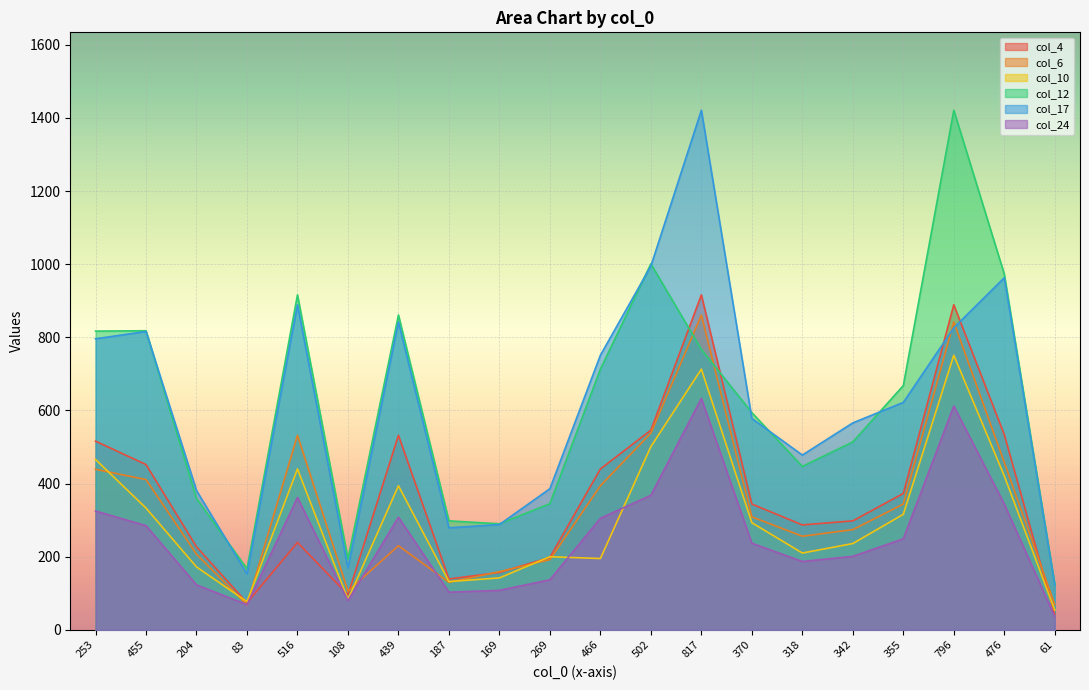

How many data points in col_10 are above 293?

9